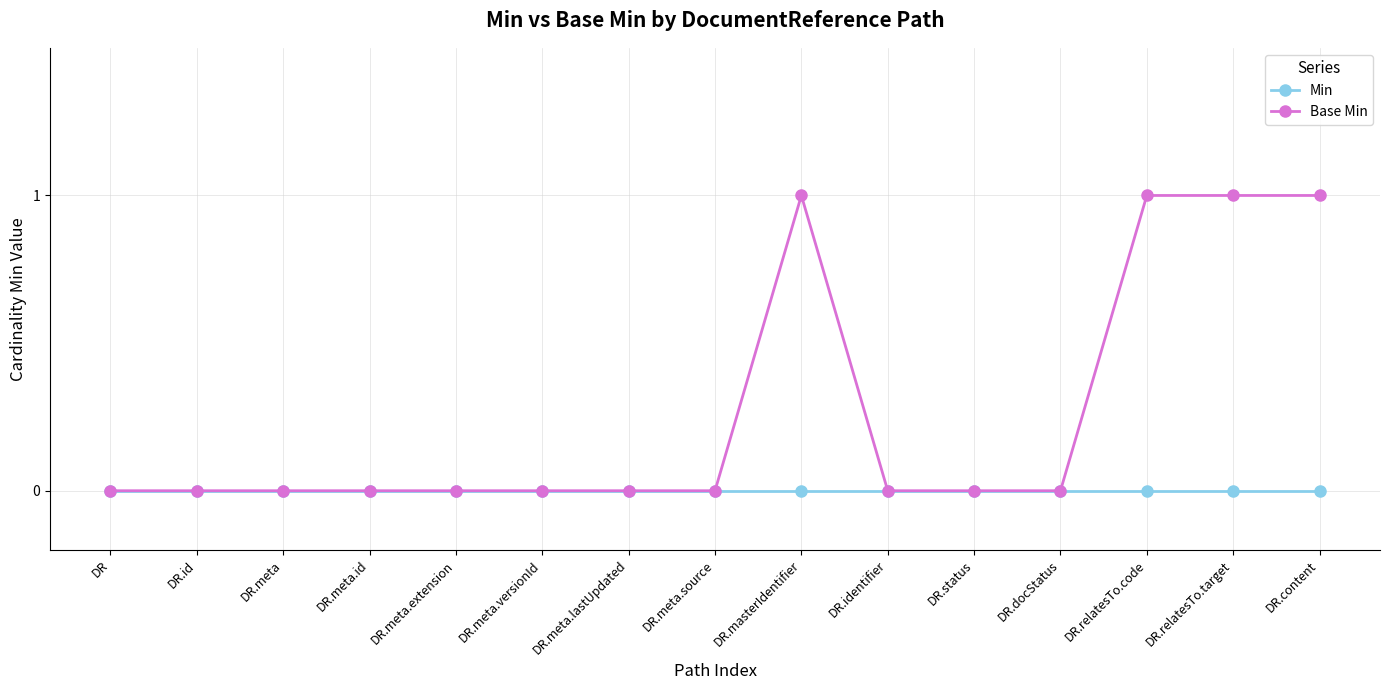

What position from the right is DR.meta.extension?

11